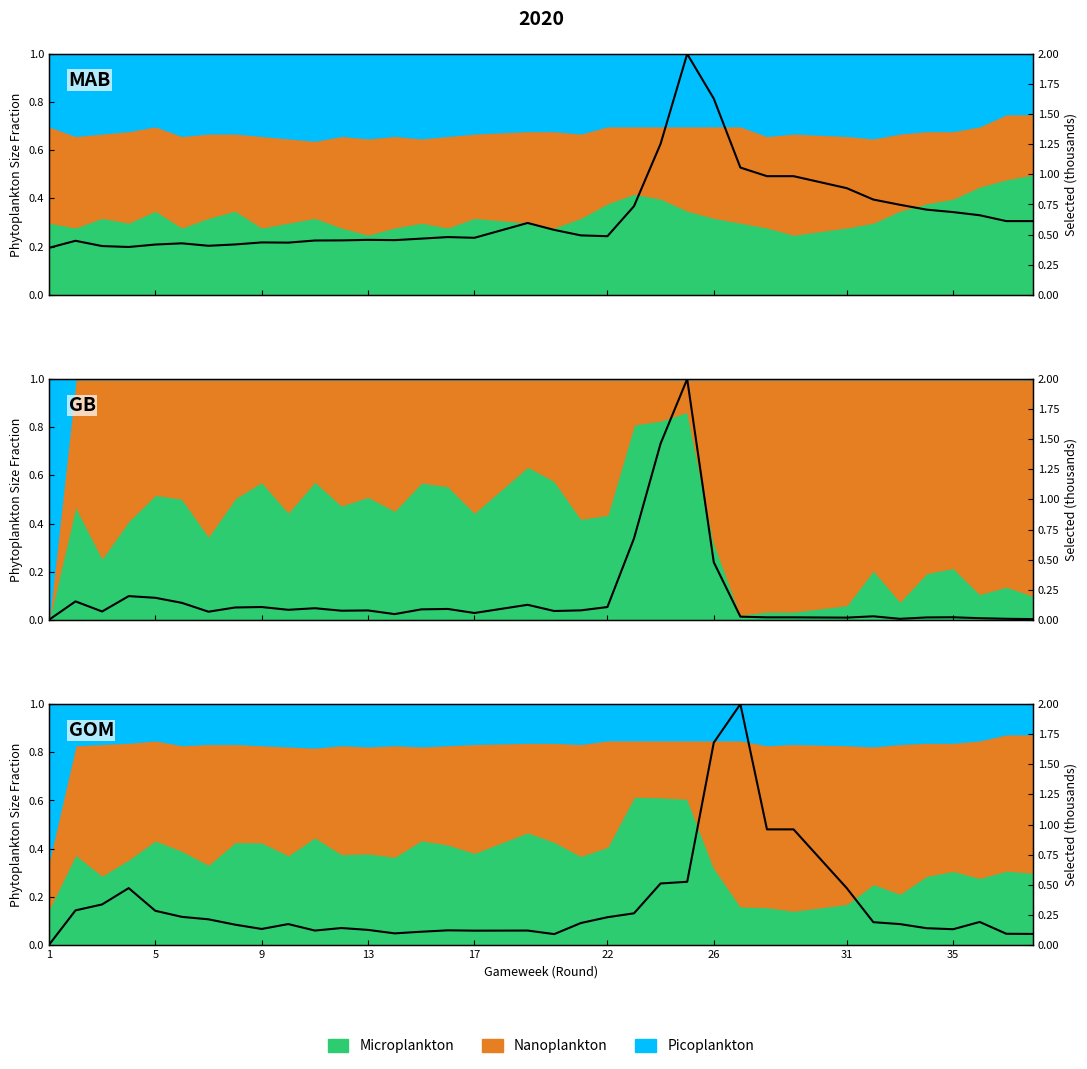

What is the difference between the second highest and minimum values in the transfers_out series?

1.7